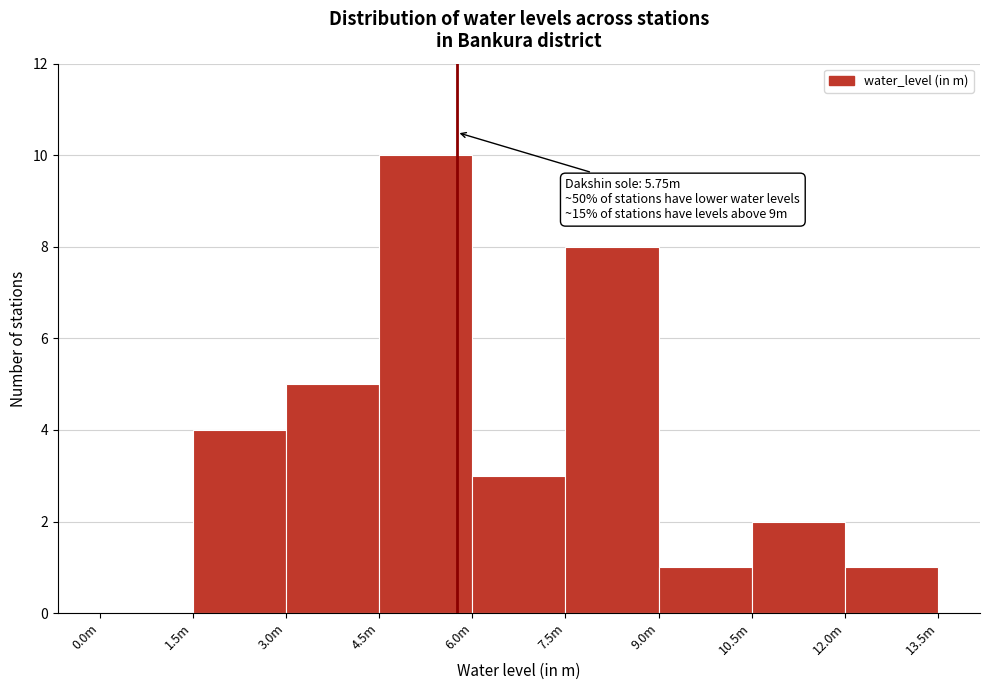

Reading left to right, list all the values displayed in this chart.

0.0m=0	1.5m=4	3.0m=5	4.5m=10	6.0m=3	7.5m=8	9.0m=1	10.5m=2	12.0m=1